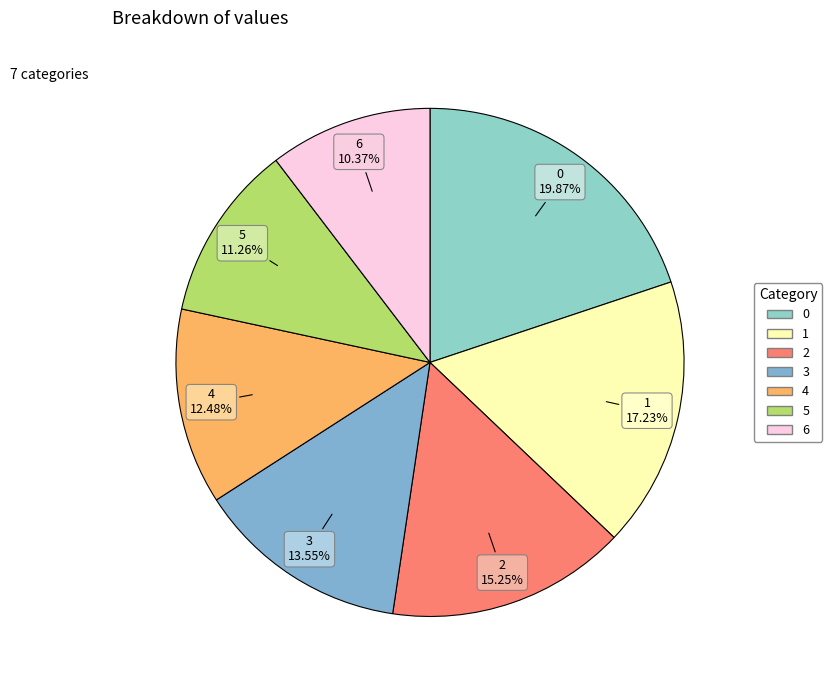

Is it true that 4 is 12% of the pie?

True